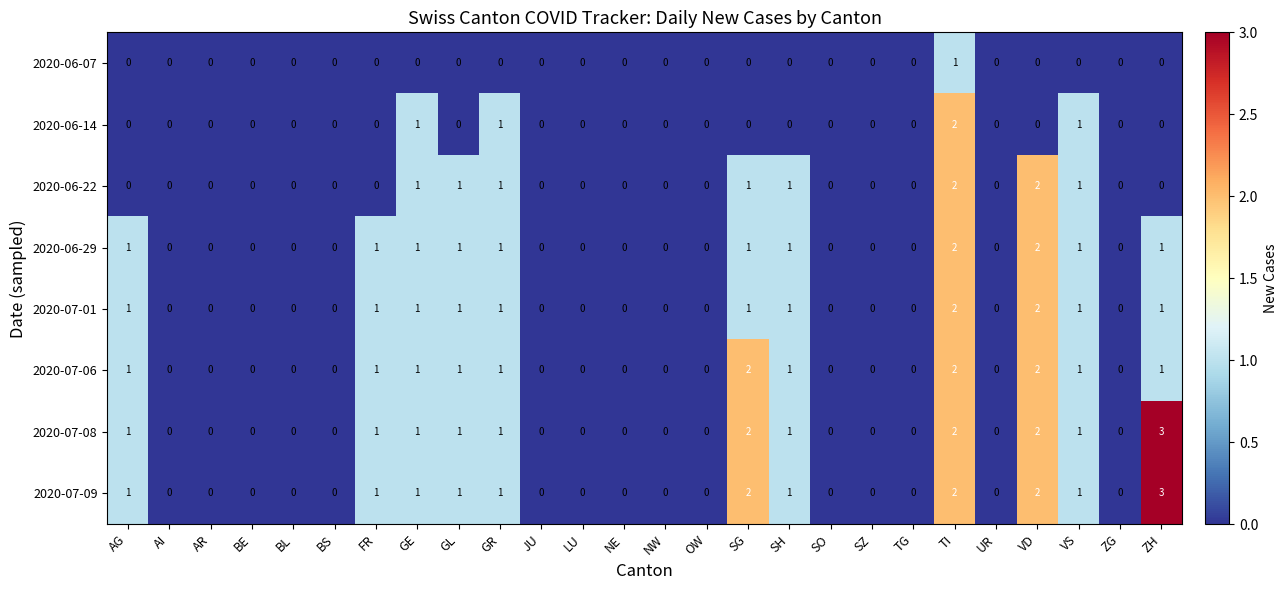

Is the value of 2020-07-01 at SH greater than the value of 2020-06-07 at UR?

Yes